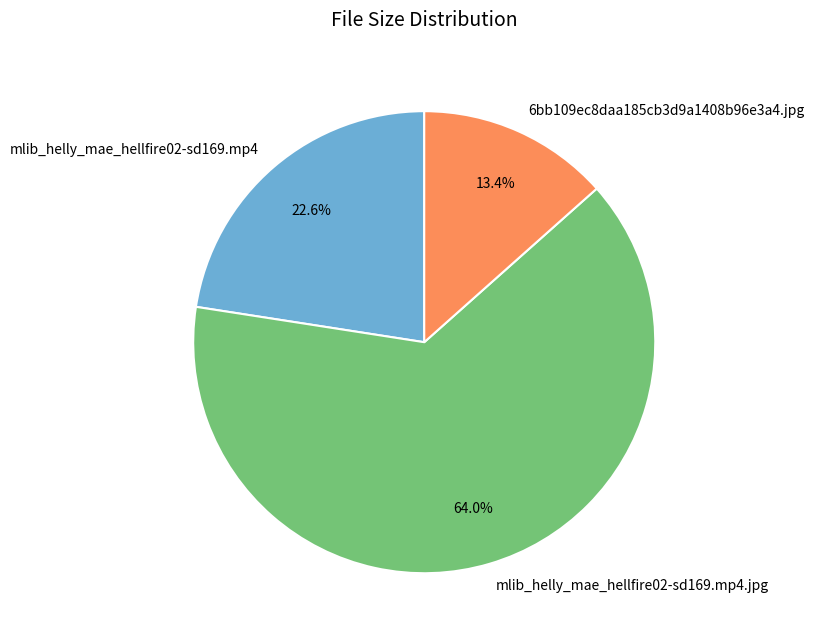

Which category accounts for the majority?

mlib_helly_mae_hellfire02-sd169.mp4.jpg